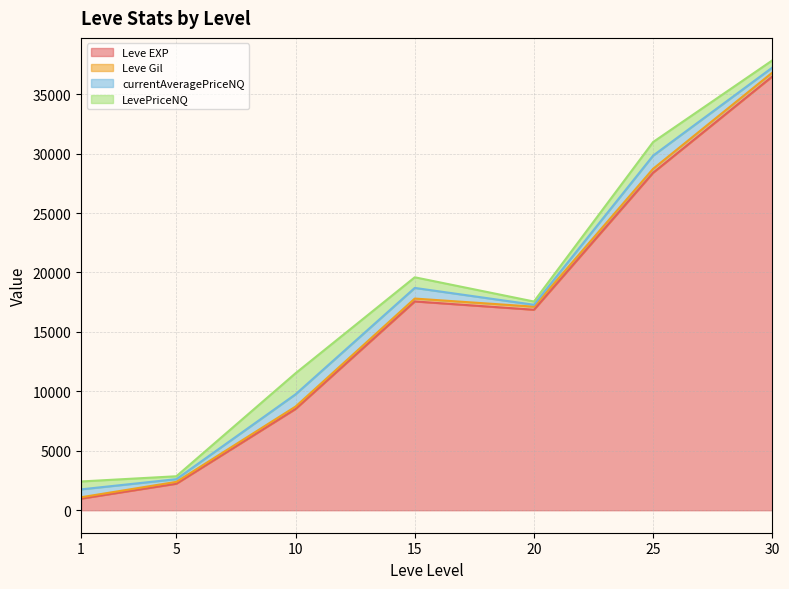

True or false: Leve Gil and LevePriceNQ cross at least once.

True